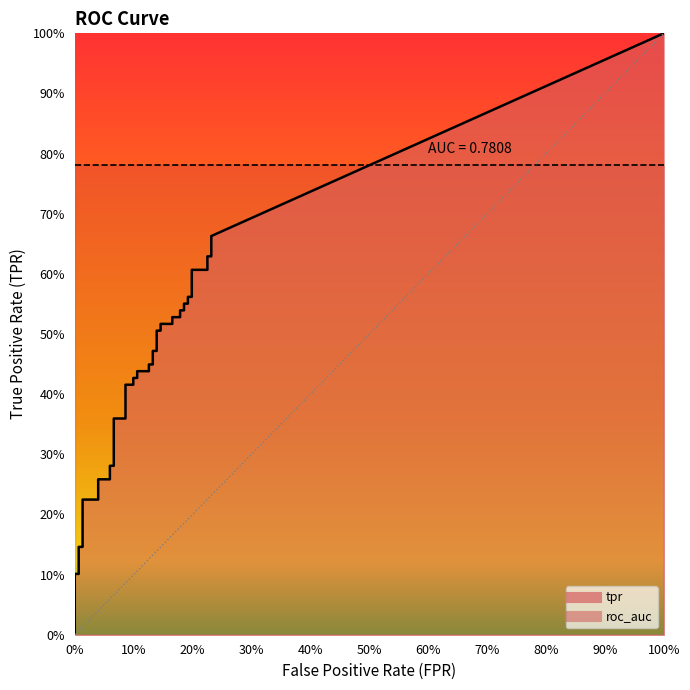

True or false: tpr and fpr cross at least once.

False